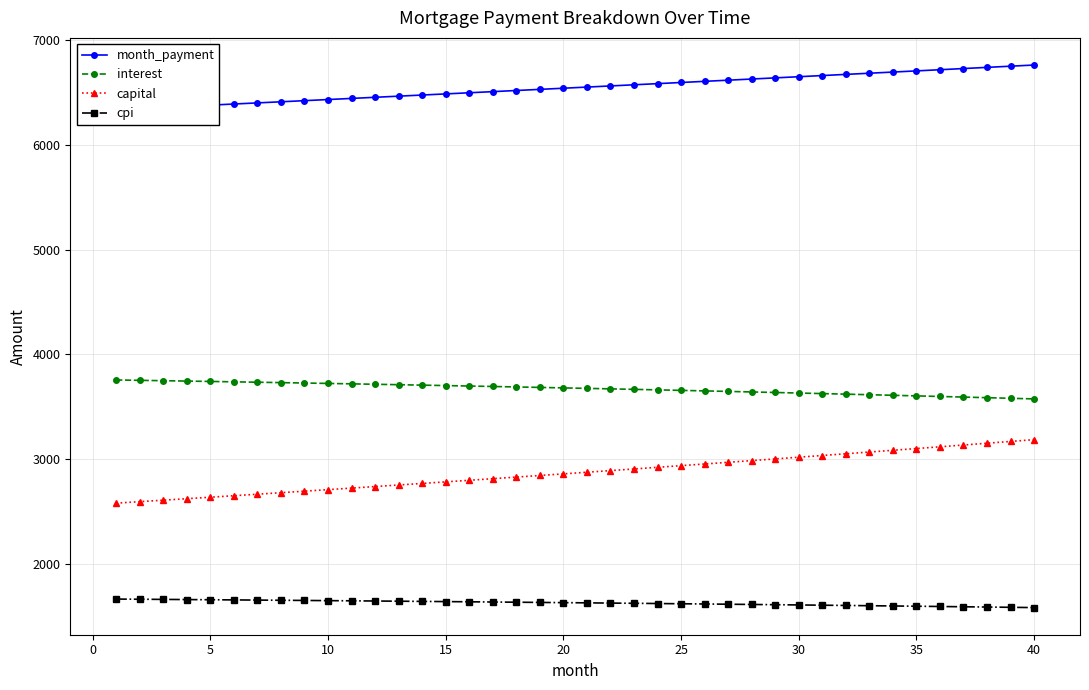

What is the highest value of the cpi series?

1665.1